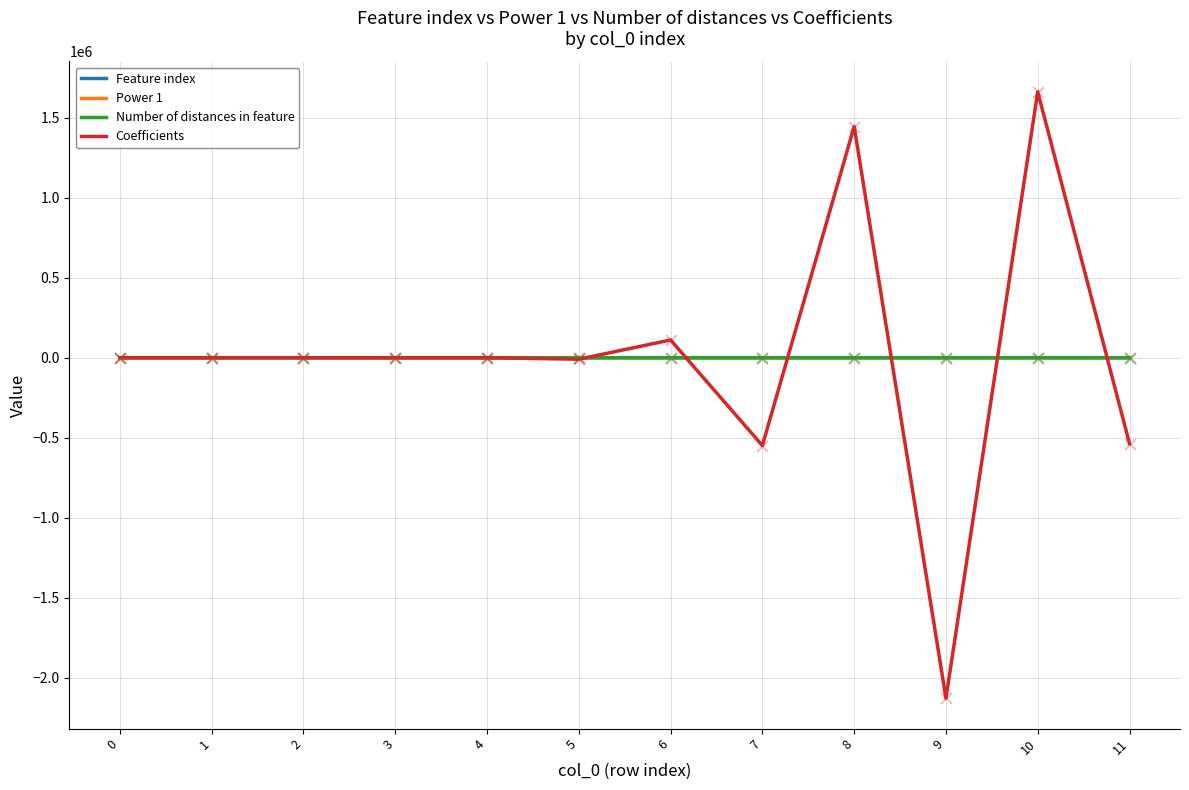

Which series has the largest range (max minus min)?

Coefficients